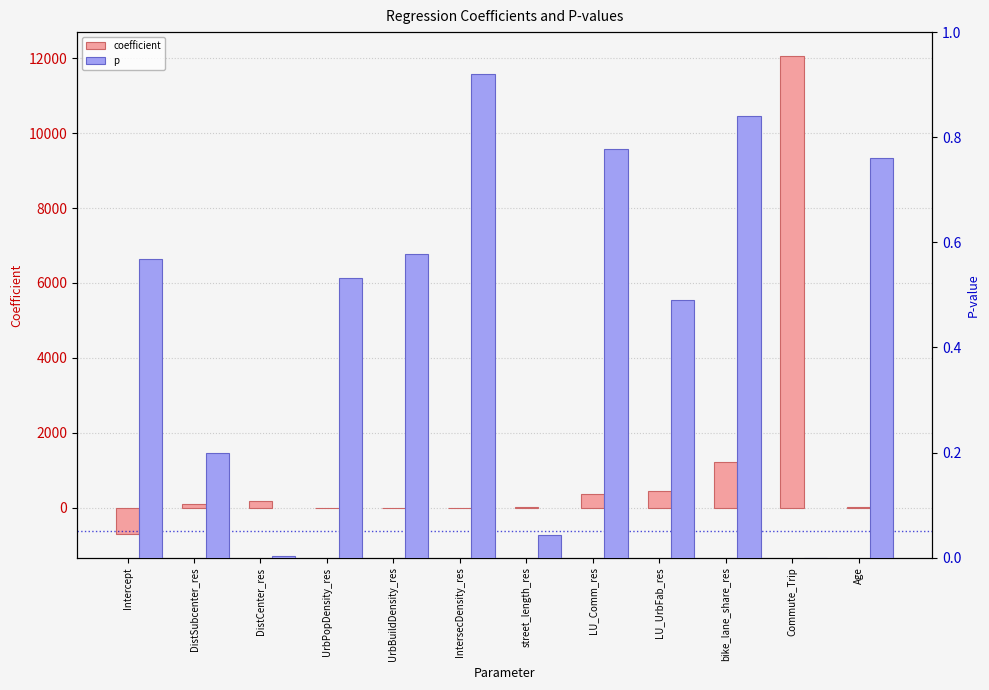

At UrbPopDensity_res, list the series in order from largest to smallest.

p, coefficient